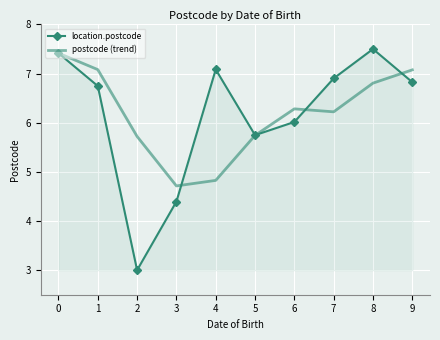

Reading left to right, extract all data points from this chart.

location.postcode: 0=7.4	1=6.7	2=3.0	3=4.4	4=7.1	5=5.7	6=6.0	7=6.9	8=7.5	9=6.8
postcode (trend): 0=7.4	1=7.1	2=5.7	3=4.7	4=4.8	5=5.7	6=6.3	7=6.2	8=6.8	9=7.1